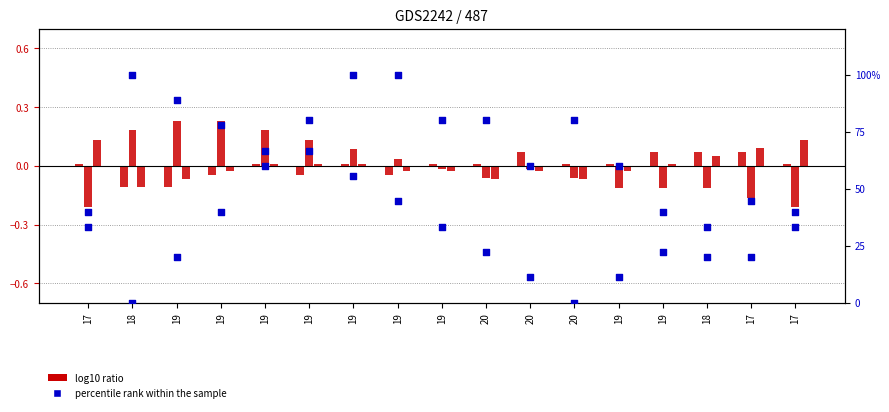

Which series reaches the maximum Y coordinate?

Jerry_Y